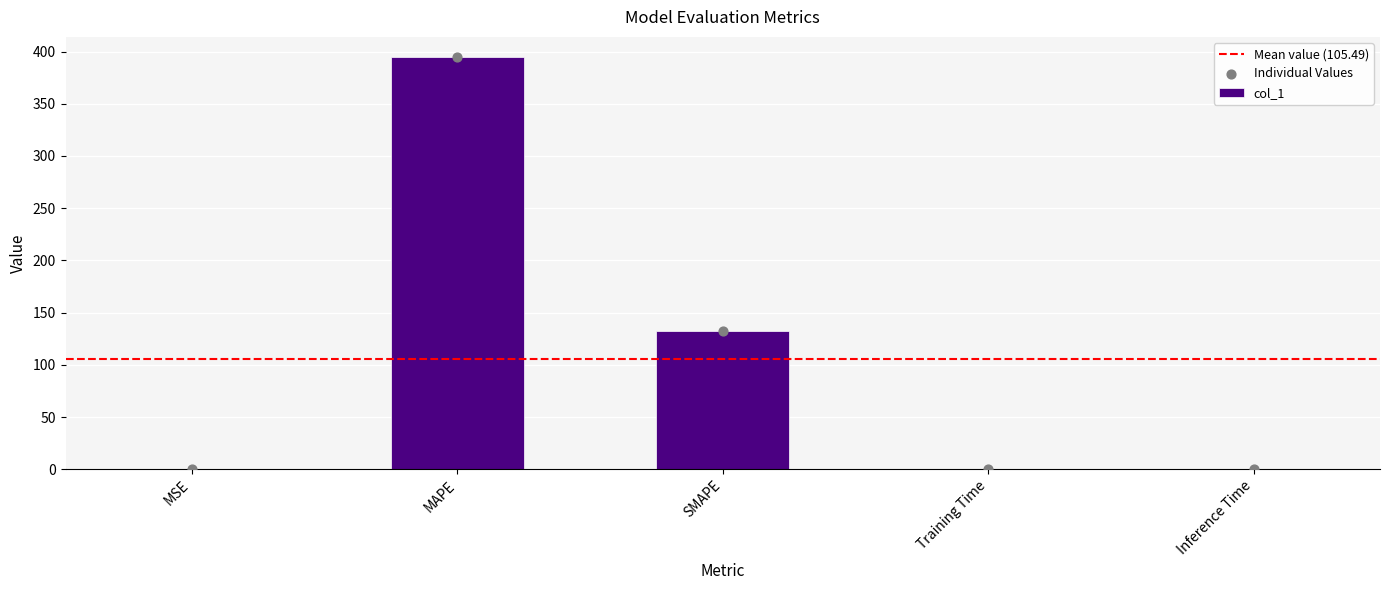

Which has a higher value, Training Time or MAPE?

MAPE